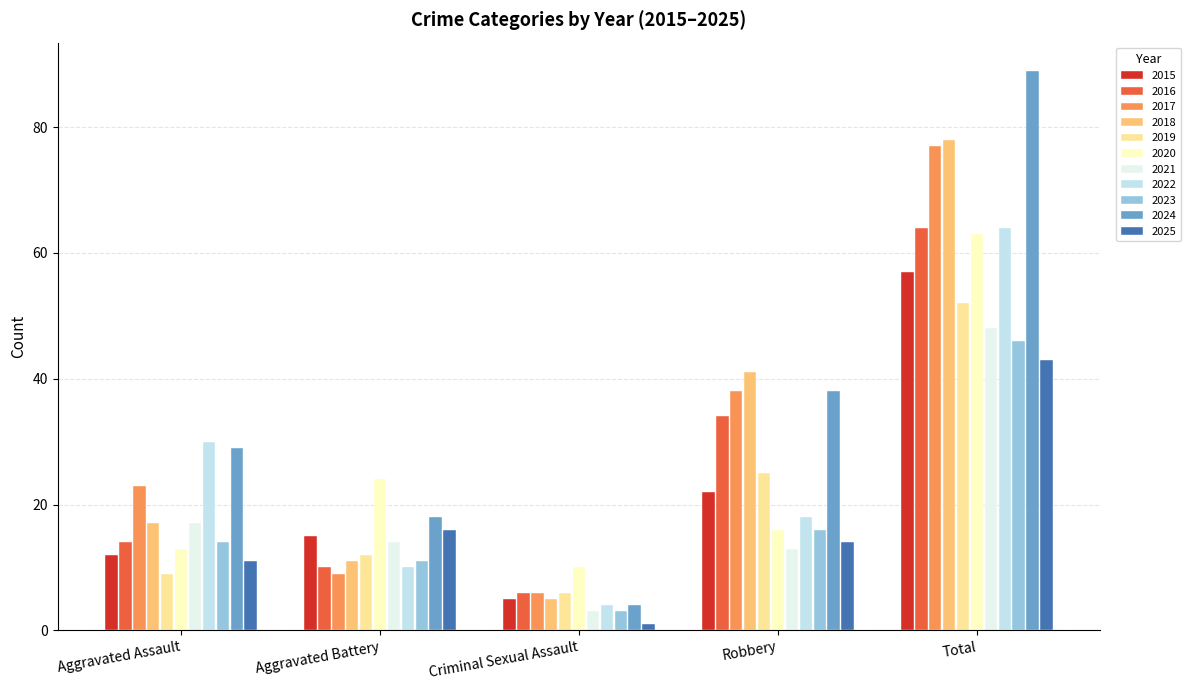

List the labels in order of 2015 value, smallest first.

Criminal Sexual Assault, Aggravated Assault, Aggravated Battery, Robbery, Total